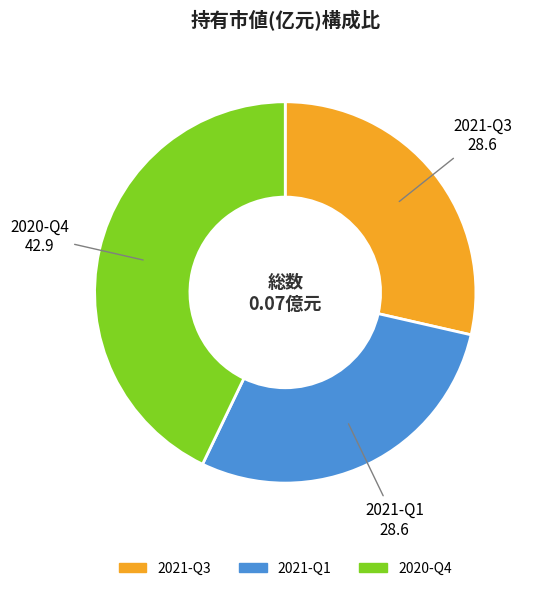

Which slice is the largest?

2020-Q4